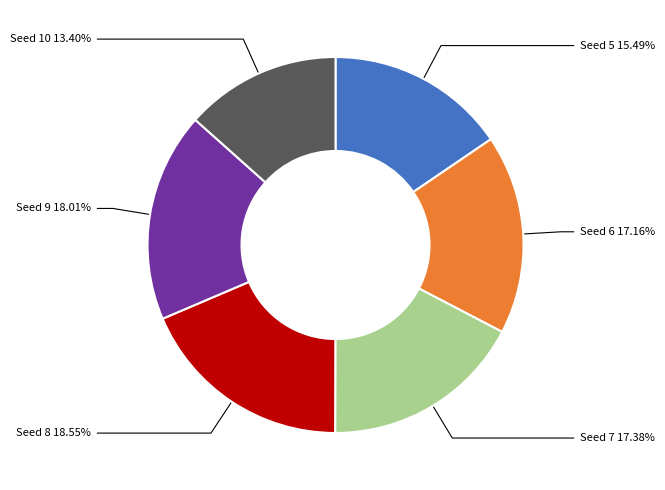

Is there a majority slice in this chart?

No